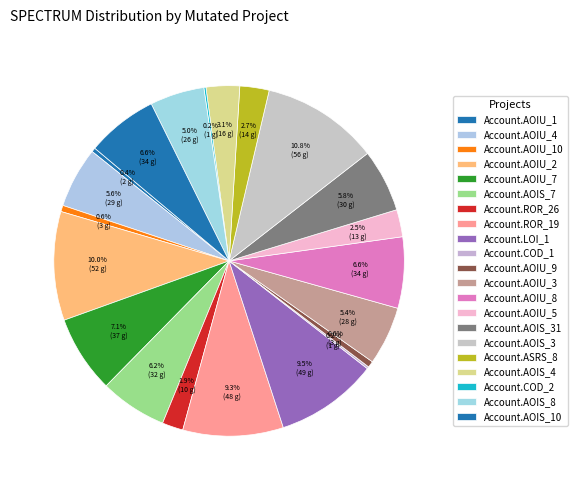

How many slices are in this pie chart?

21